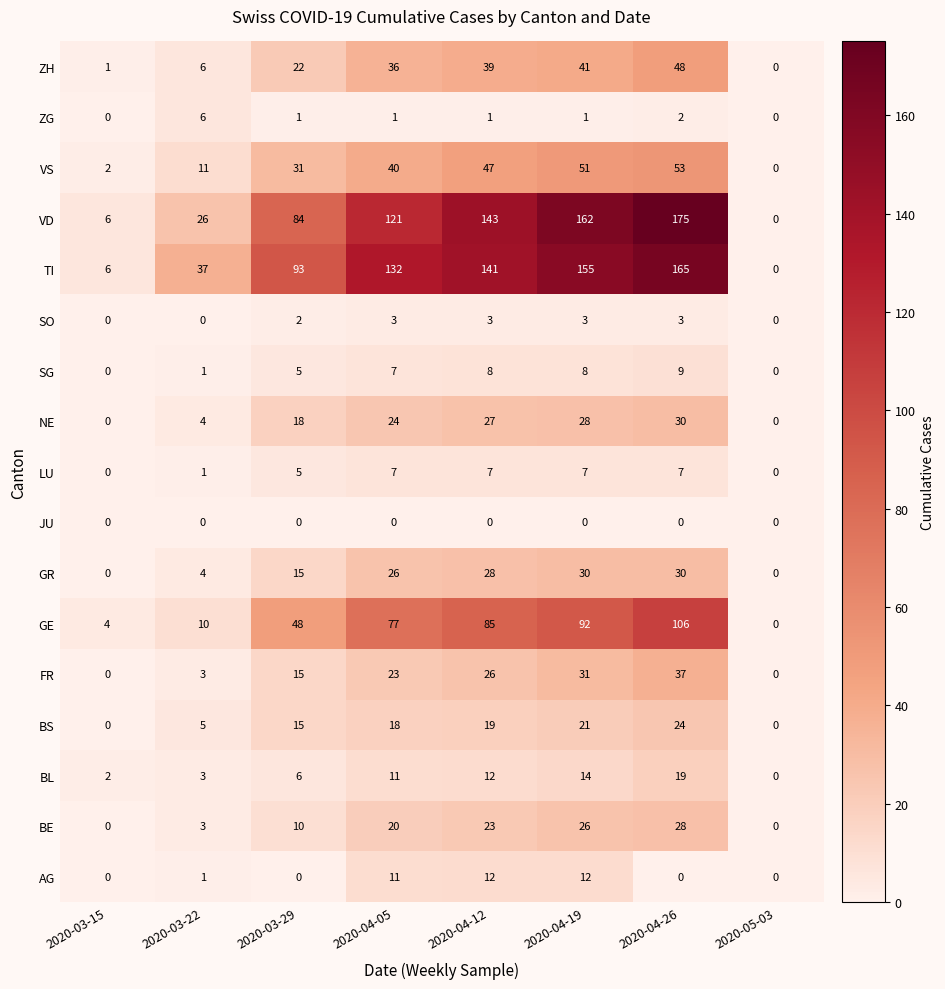

What is the greatest value displayed?

175